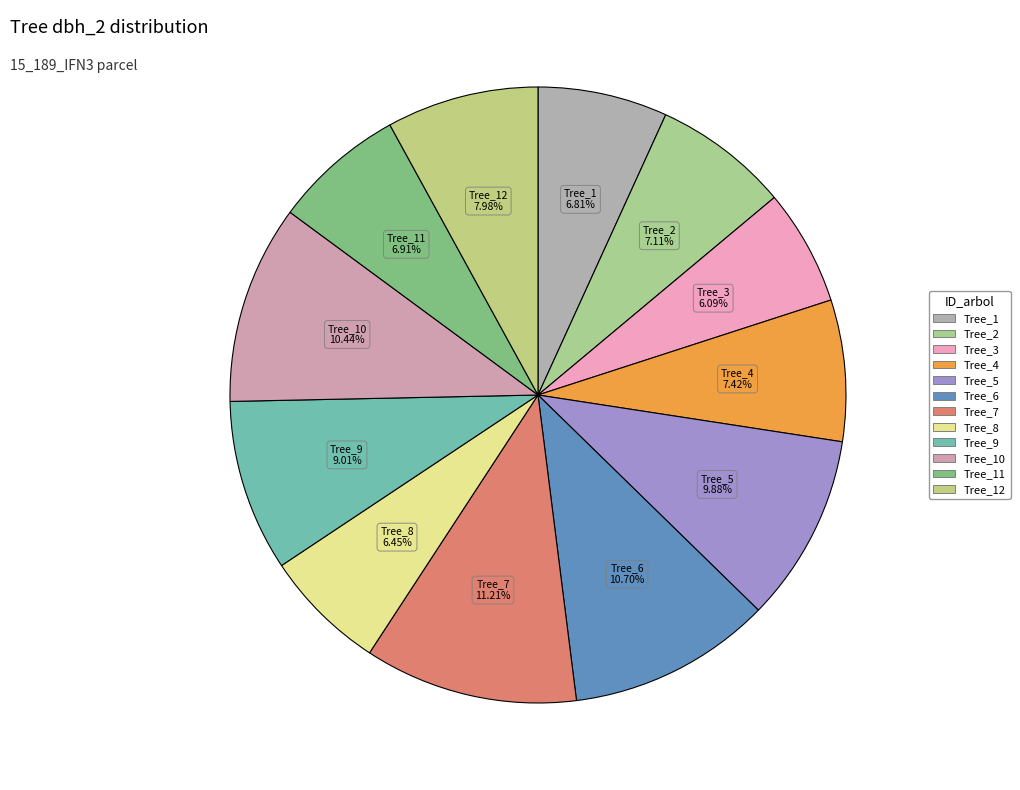

Count the number of slices in the pie.

12